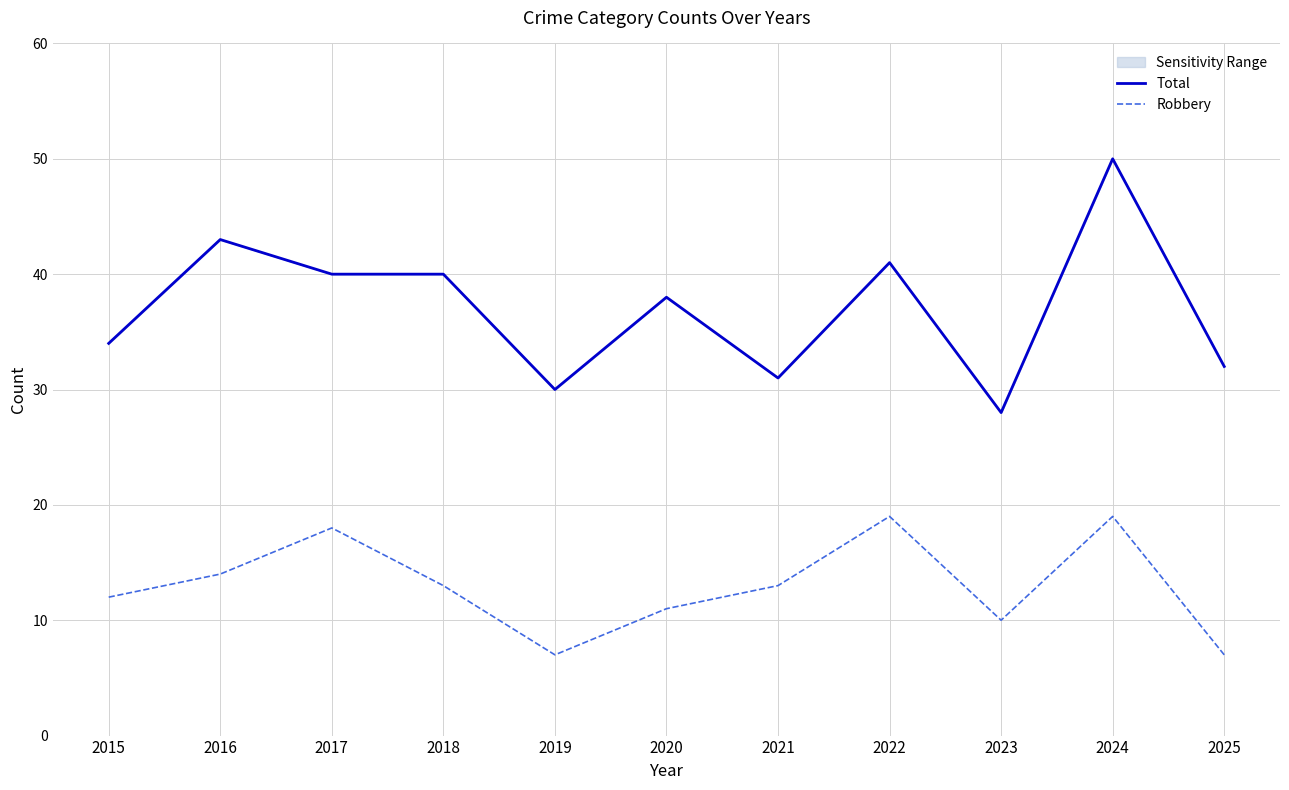

What is the difference between the highest and lowest values at 2022?

22